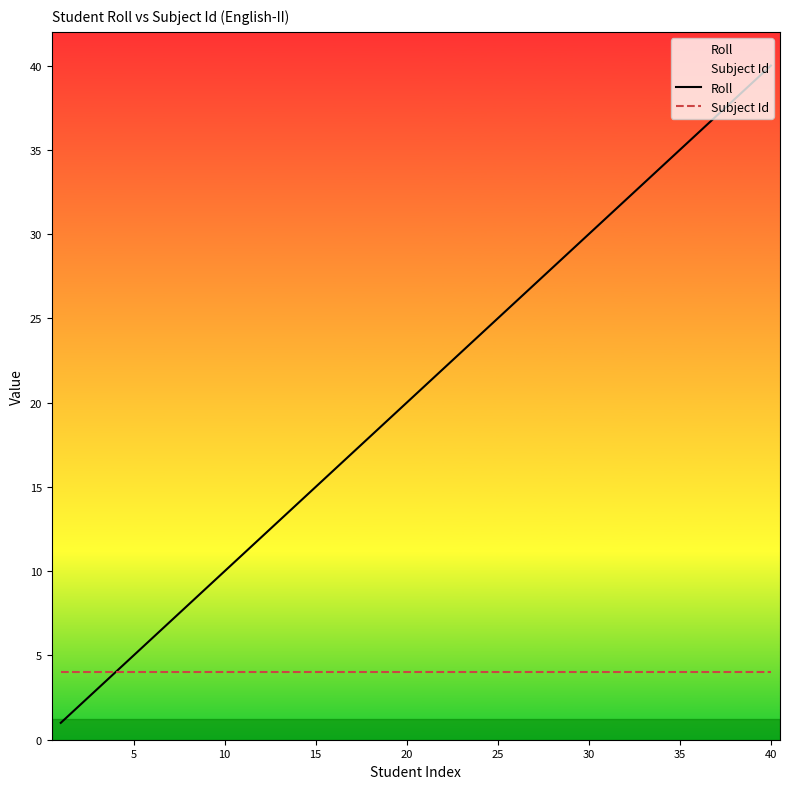

Rank the series by their average value, from highest to lowest.

Roll, Subject Id